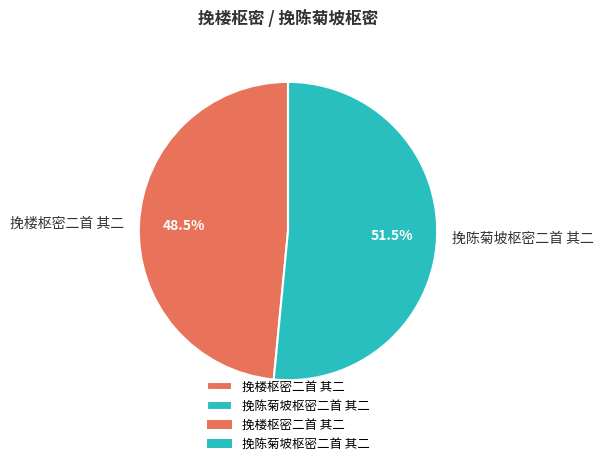

What is the largest slice in the pie chart?

挽陈菊坡枢密二首 其二